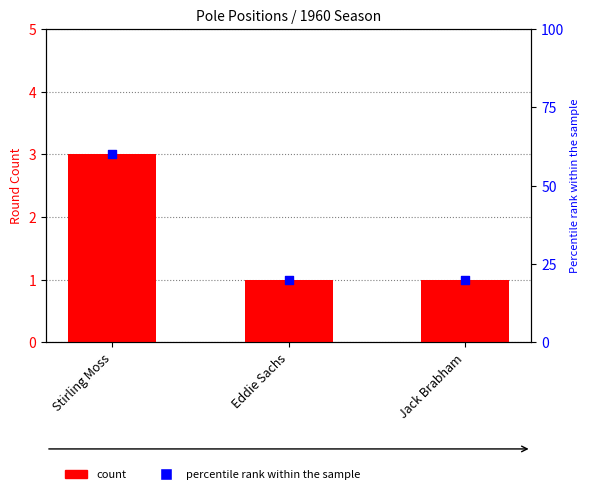

What is the total value across all series at Stirling Moss?

63